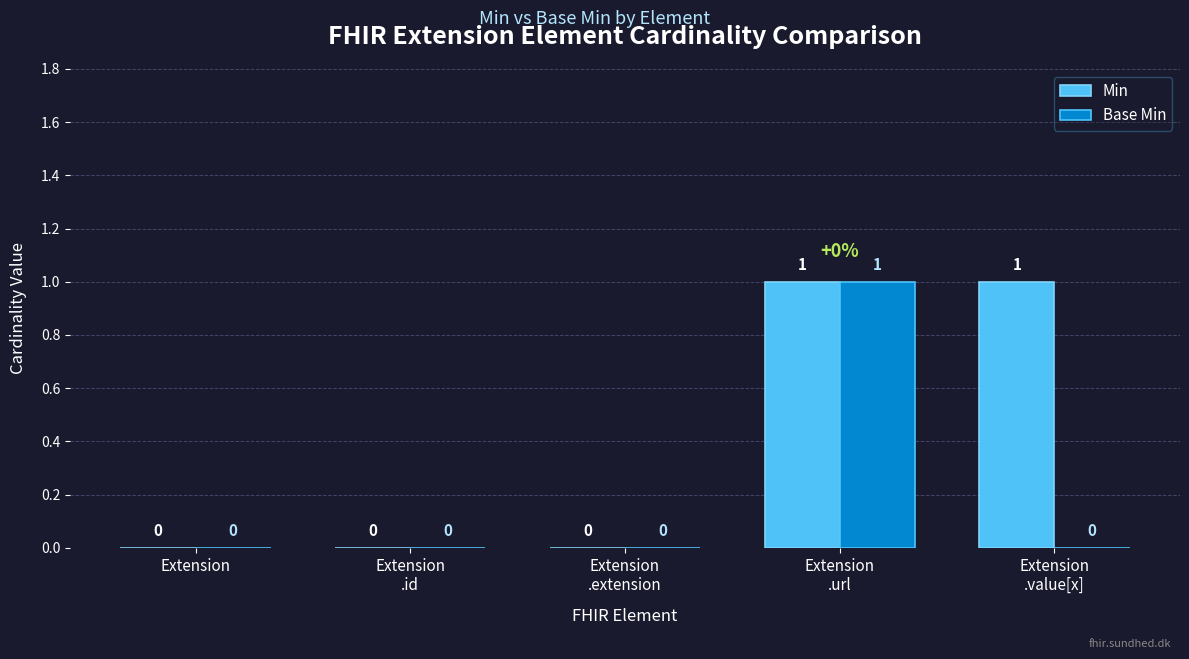

How many categories are shown in the chart?

5